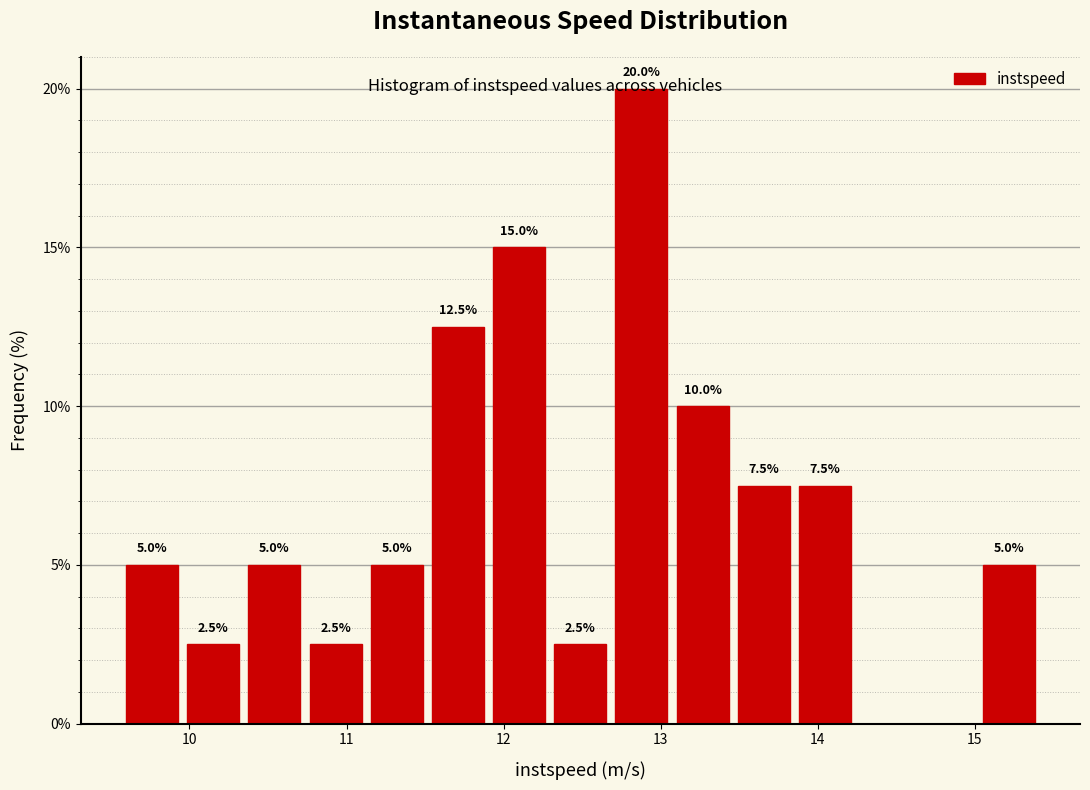

Read against the x-axis, roughly where is the centre of the tallest bar?

12.9